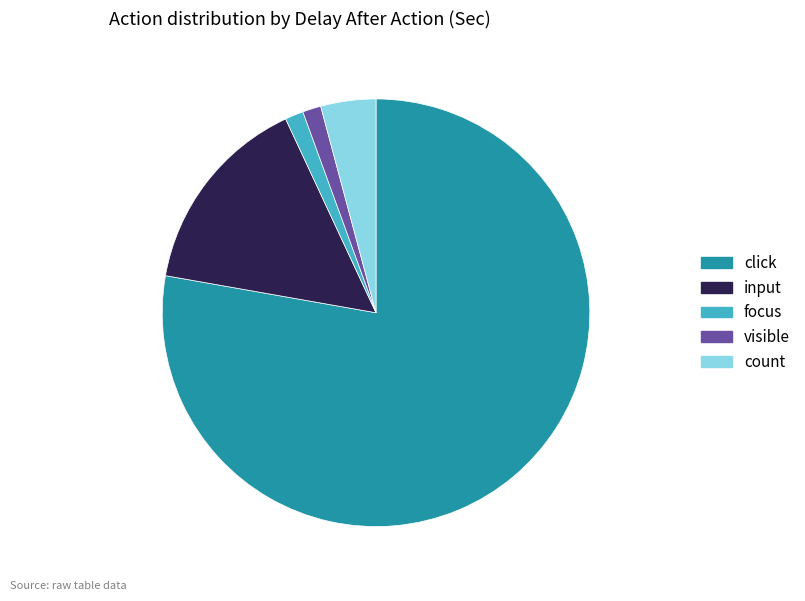

Is it true that click is 66% of the pie?

False